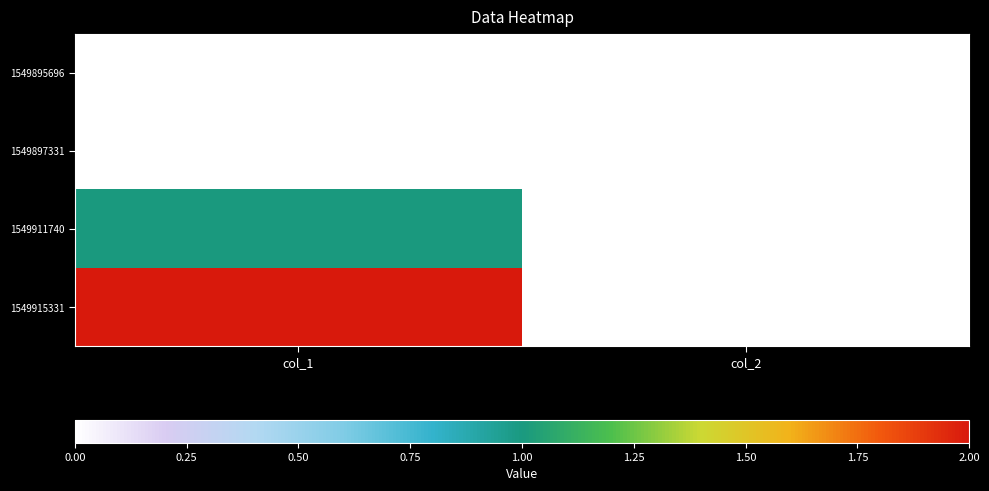

Reading right to left, extract all data points from this chart.

1549895696: col_2=0	col_1=0
1549897331: col_2=0	col_1=0
1549911740: col_2=0	col_1=1
1549915331: col_2=0	col_1=2